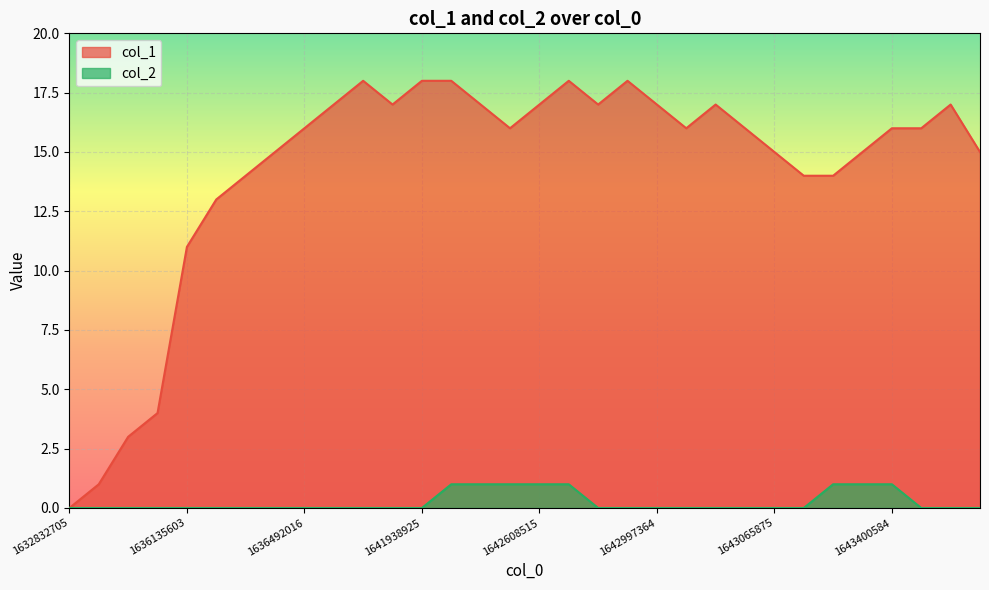

At which label does col_1 reach its minimum?

1632832705